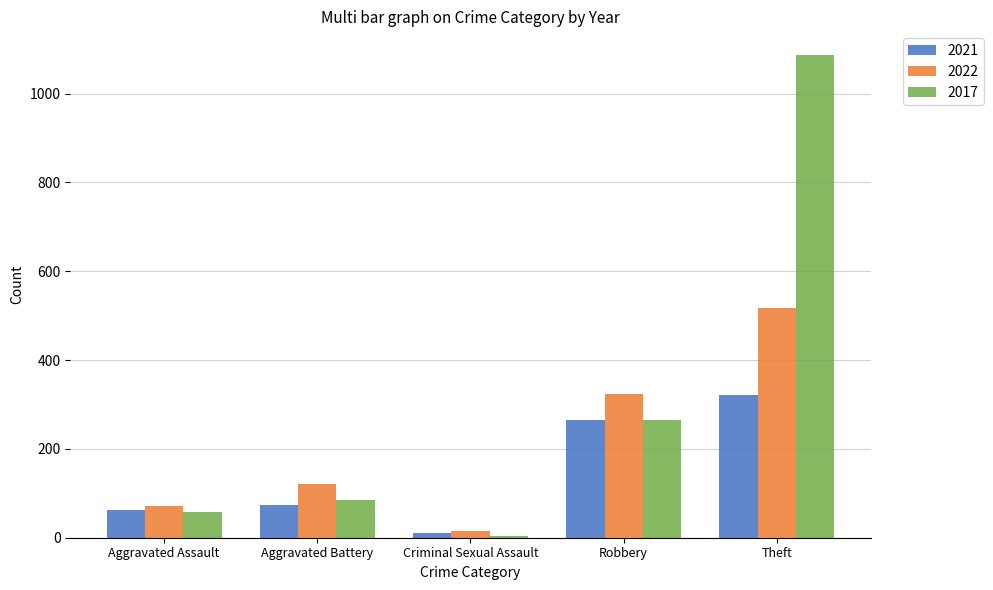

At how many categories does at least one series exceed 420?

1